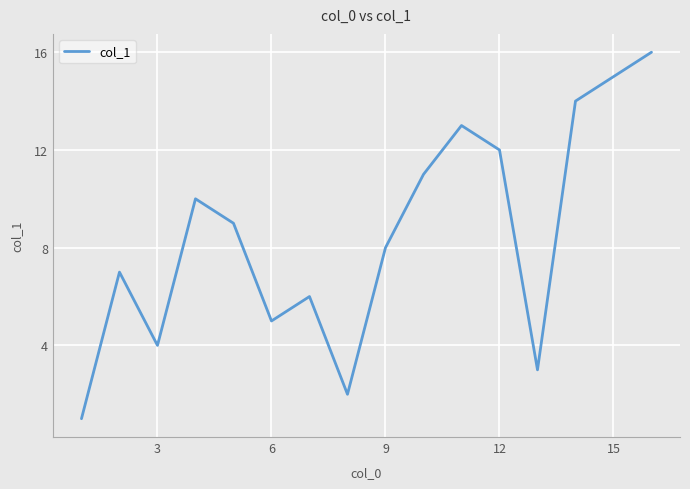

How many interior local peaks (higher than both neighbors) does the data have?

4